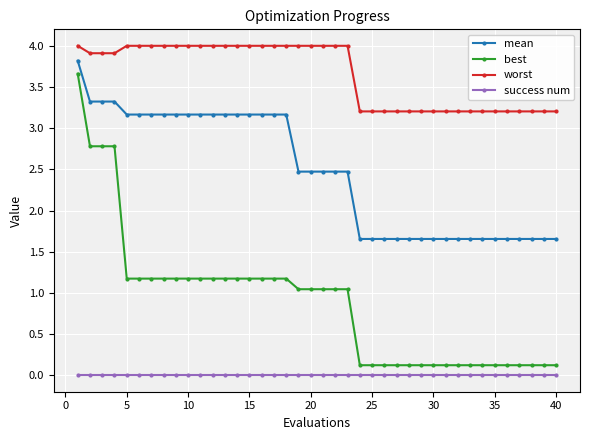

Which series has the largest range (max minus min)?

best